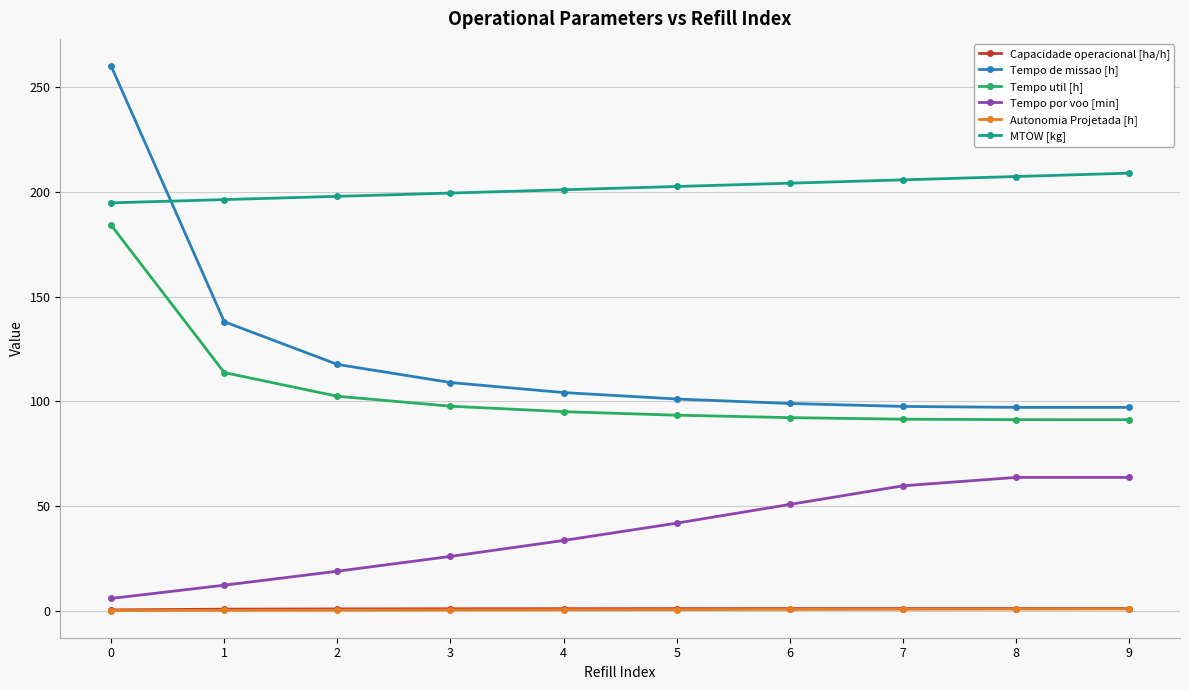

What is the sum of the Tempo por voo [min] values at 7 and 9?

123.3